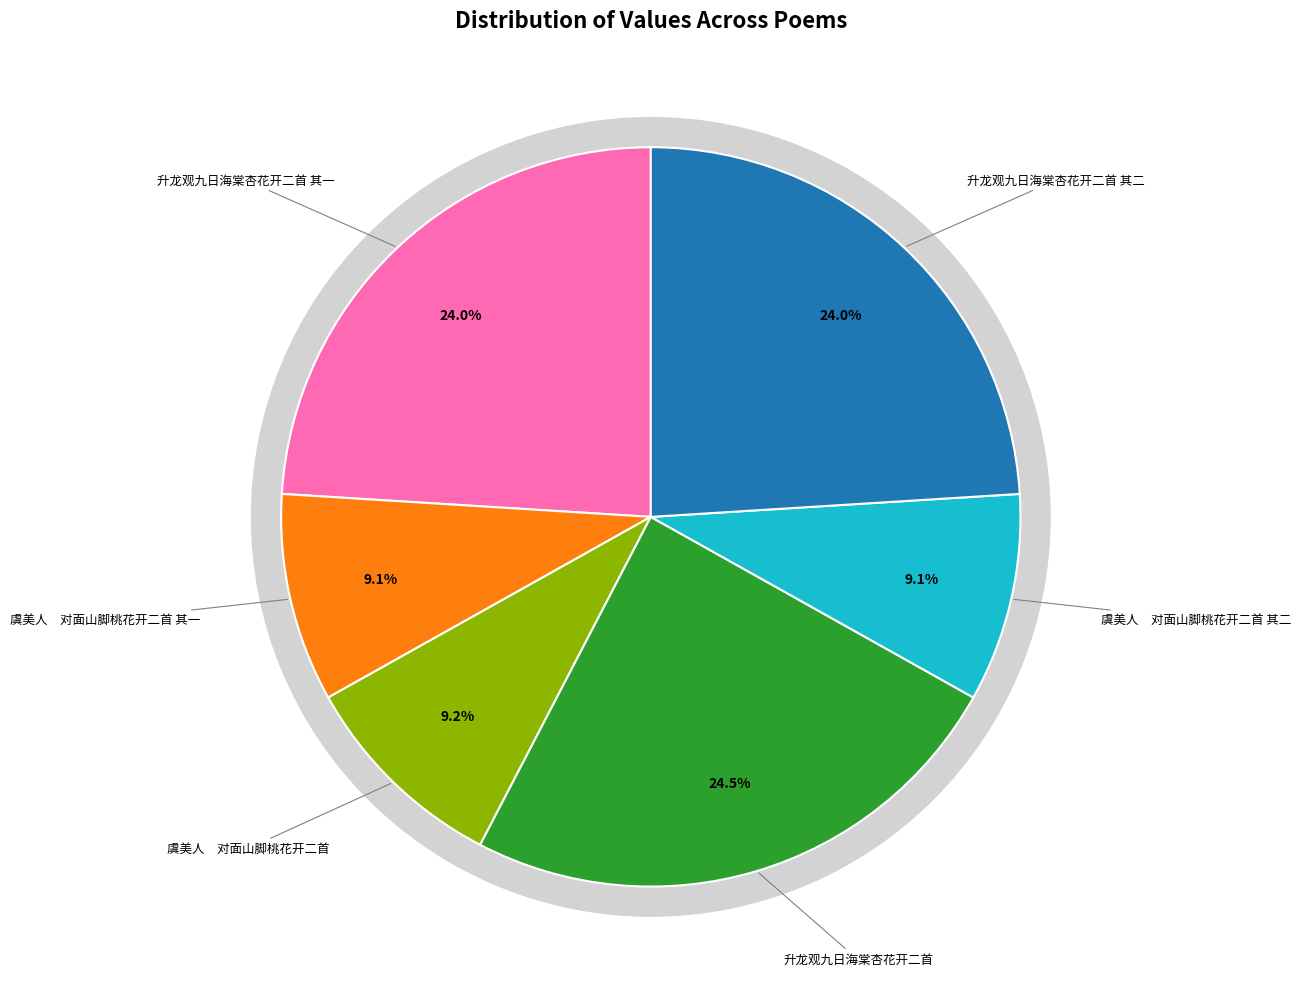

How many segments does this pie chart have?

6